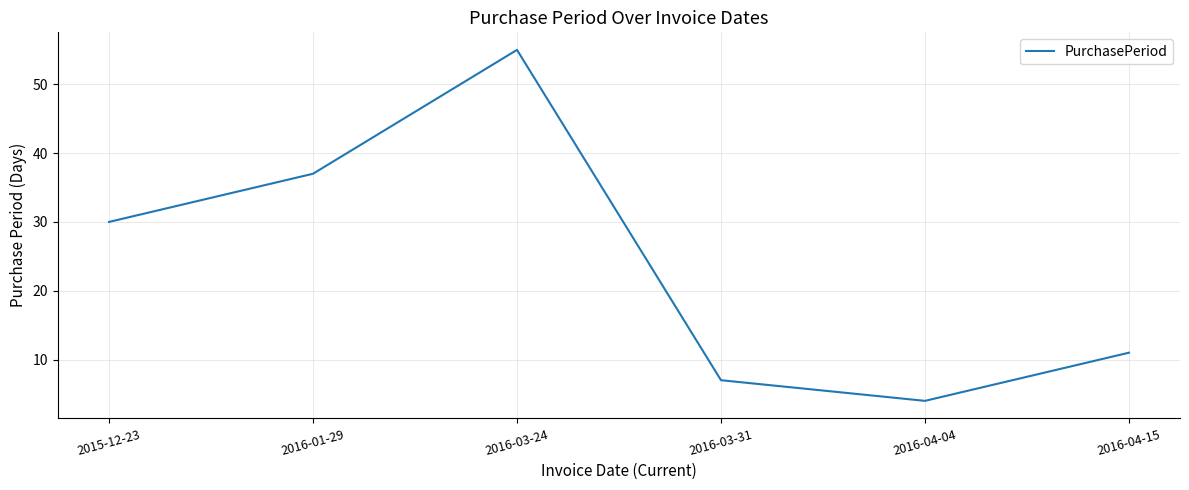

Reading left to right, extract all data points from this chart.

2015-12-23=30	2016-01-29=37	2016-03-24=55	2016-03-31=7	2016-04-04=4	2016-04-15=11